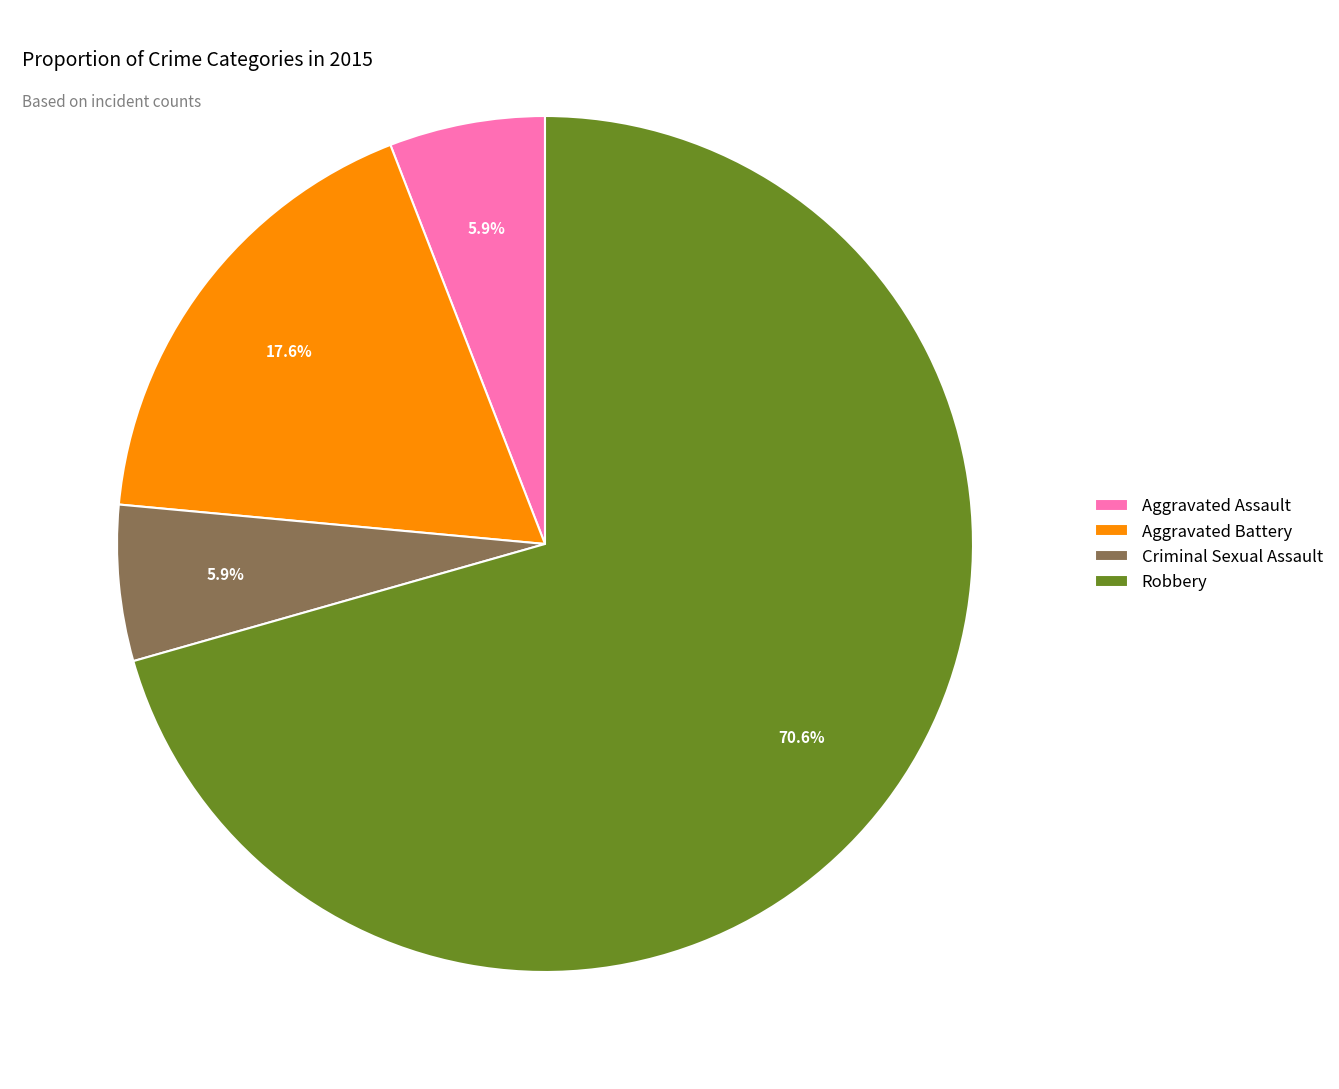

The Robbery slice represents 60% of the pie. True or false?

False